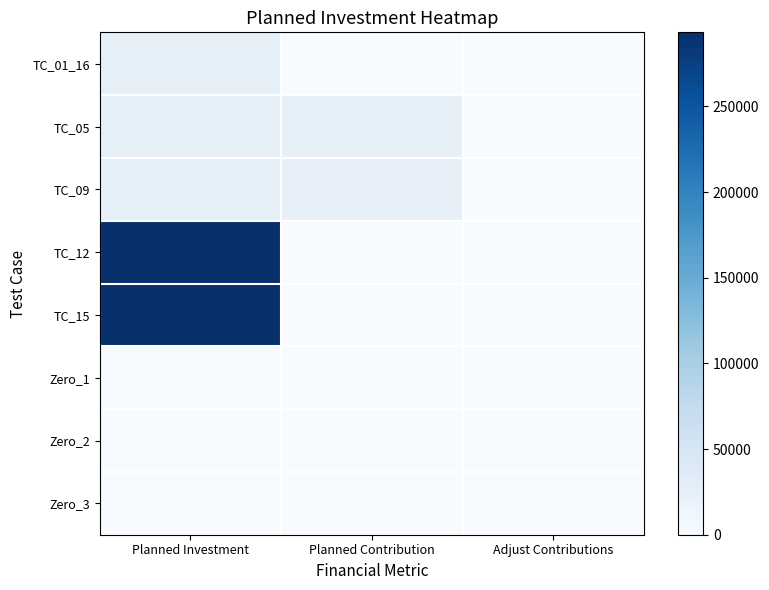

Reading right to left, list all the values displayed in this chart.

TC_01_16: Adjust Contributions=0	Planned Contribution=0	Planned Investment=25000
TC_05: Adjust Contributions=0	Planned Contribution=24191	Planned Investment=25000
TC_09: Adjust Contributions=0	Planned Contribution=23120	Planned Investment=25000
TC_12: Adjust Contributions=0	Planned Contribution=0	Planned Investment=293252
TC_15: Adjust Contributions=0	Planned Contribution=0	Planned Investment=293292
Zero_1: Adjust Contributions=0	Planned Contribution=0	Planned Investment=0
Zero_2: Adjust Contributions=0	Planned Contribution=200	Planned Investment=0
Zero_3: Adjust Contributions=0	Planned Contribution=0	Planned Investment=300